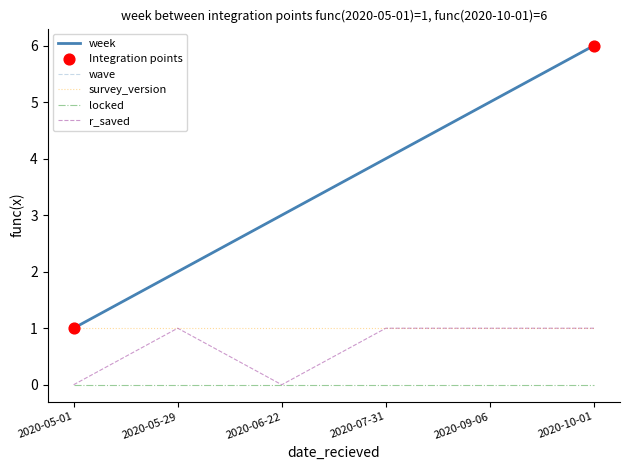

At which category is the sum across all series the highest?

2020-10-01